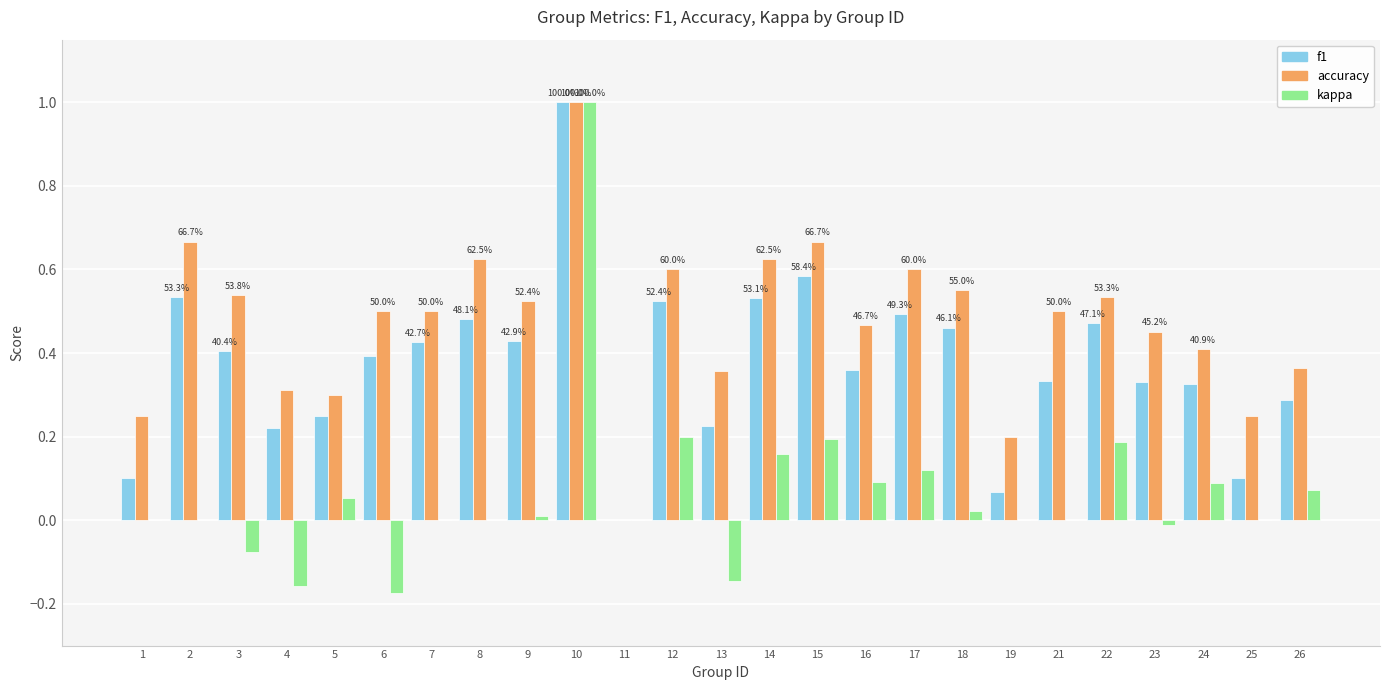

How many accuracy values are between 0 and 1?

25